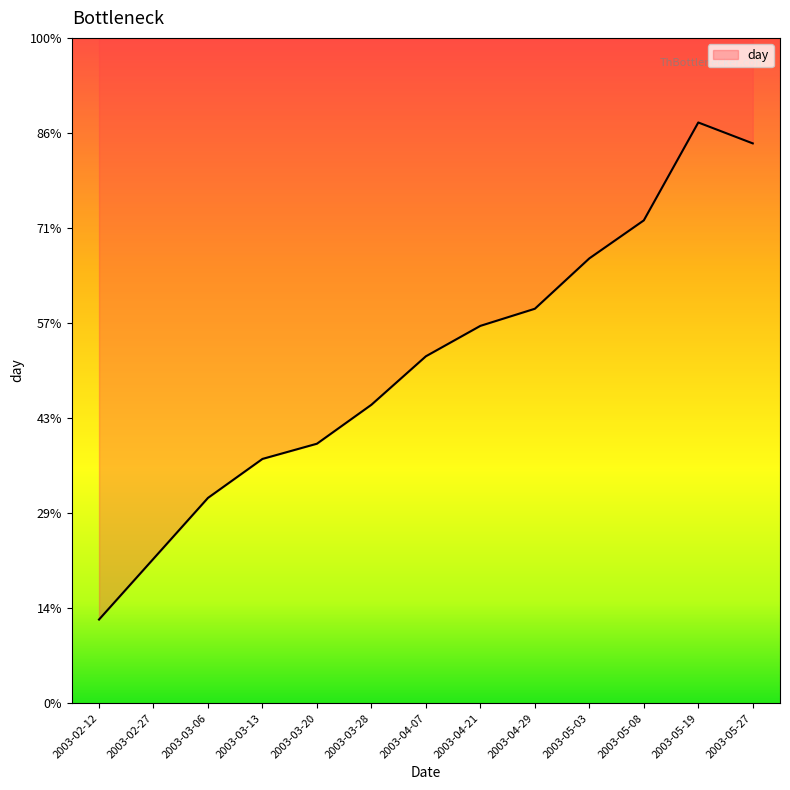

The value at 2003-02-27 is 1.5. True or false?

True